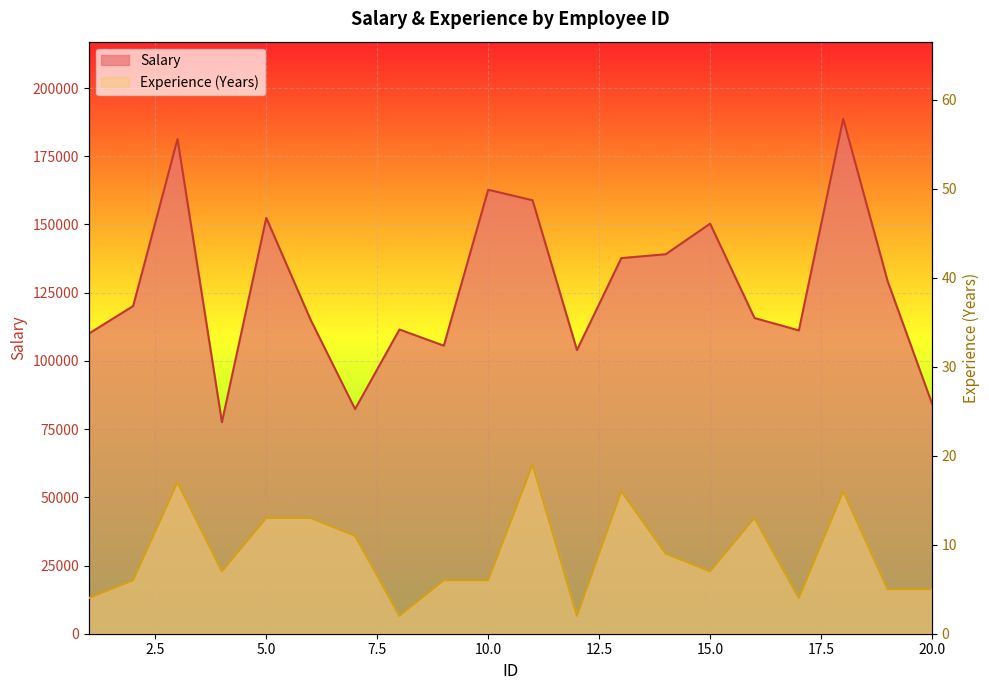

Does the chart display data point markers on the line(s)?

No